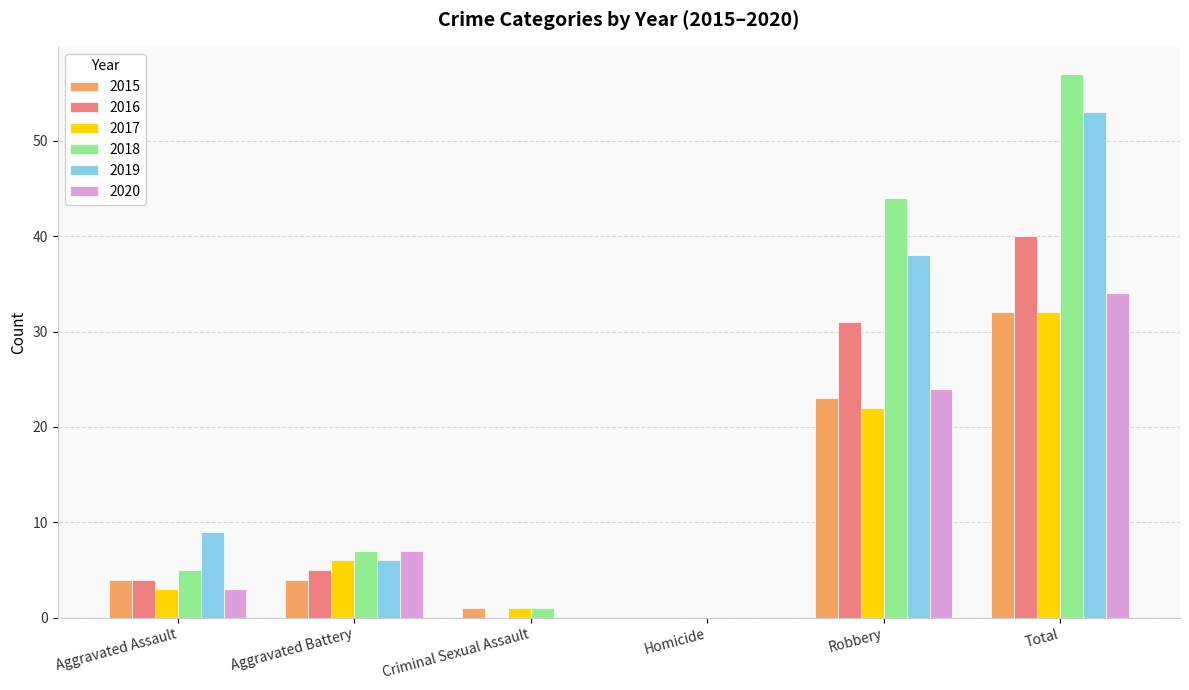

Is the value of 2016 at Criminal Sexual Assault greater than the value of 2017 at Total?

No